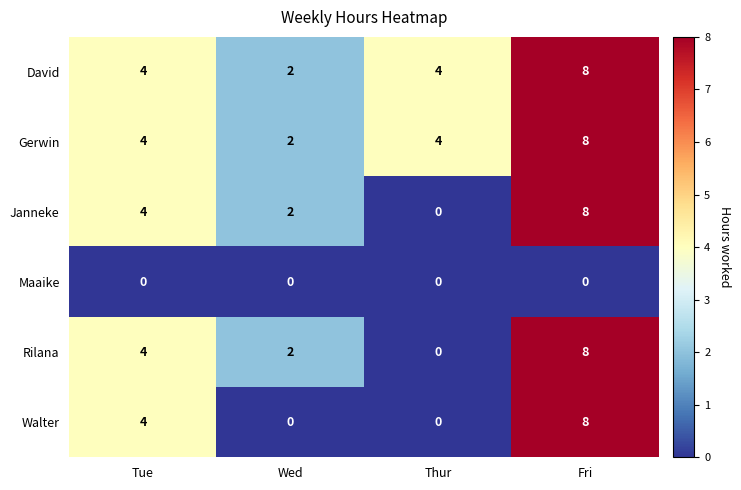

At how many categories does at least one series exceed 3?

3